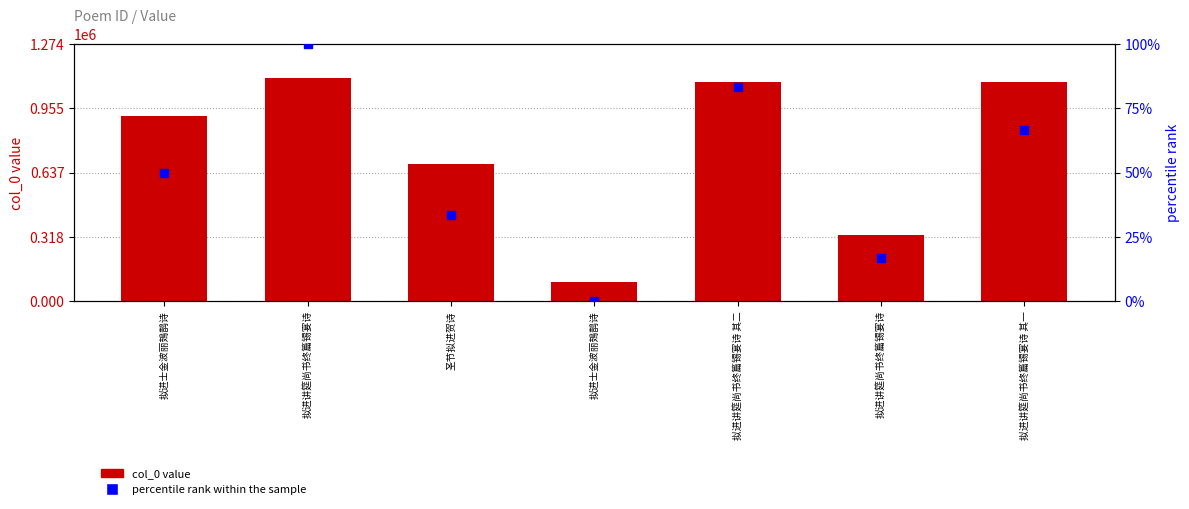

Is the value of percentile rank within the sample at 拟进讲筵尚书终篇锡宴诗 其二 greater than the value of col_0 value at 拟进士金波丽鳷鹊诗?

No